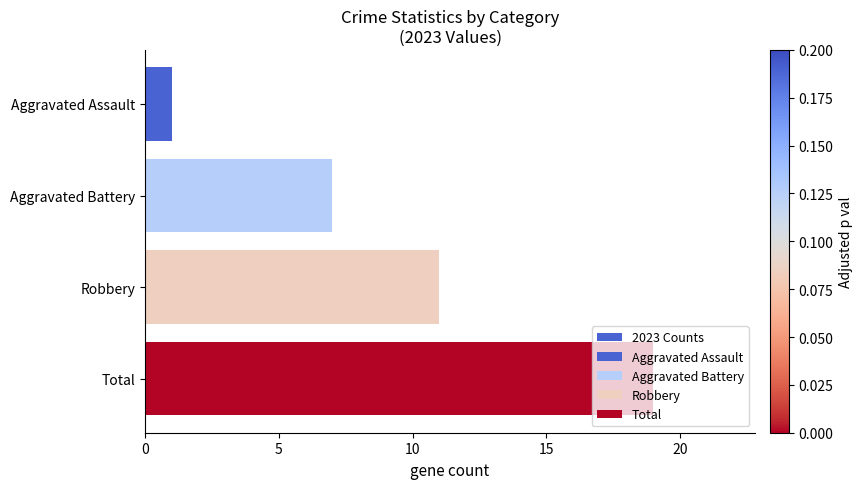

What is the difference between the maximum and second lowest values?

12